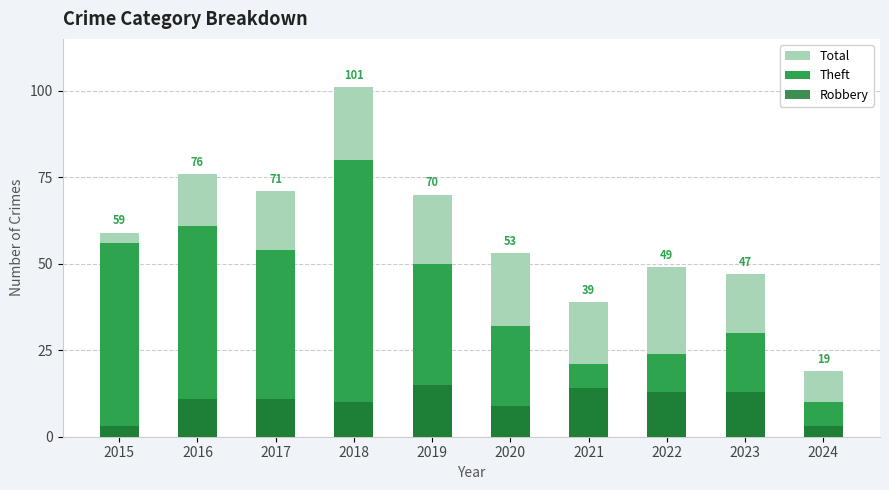

True or false: Theft has a value of 14 at 2022.

False